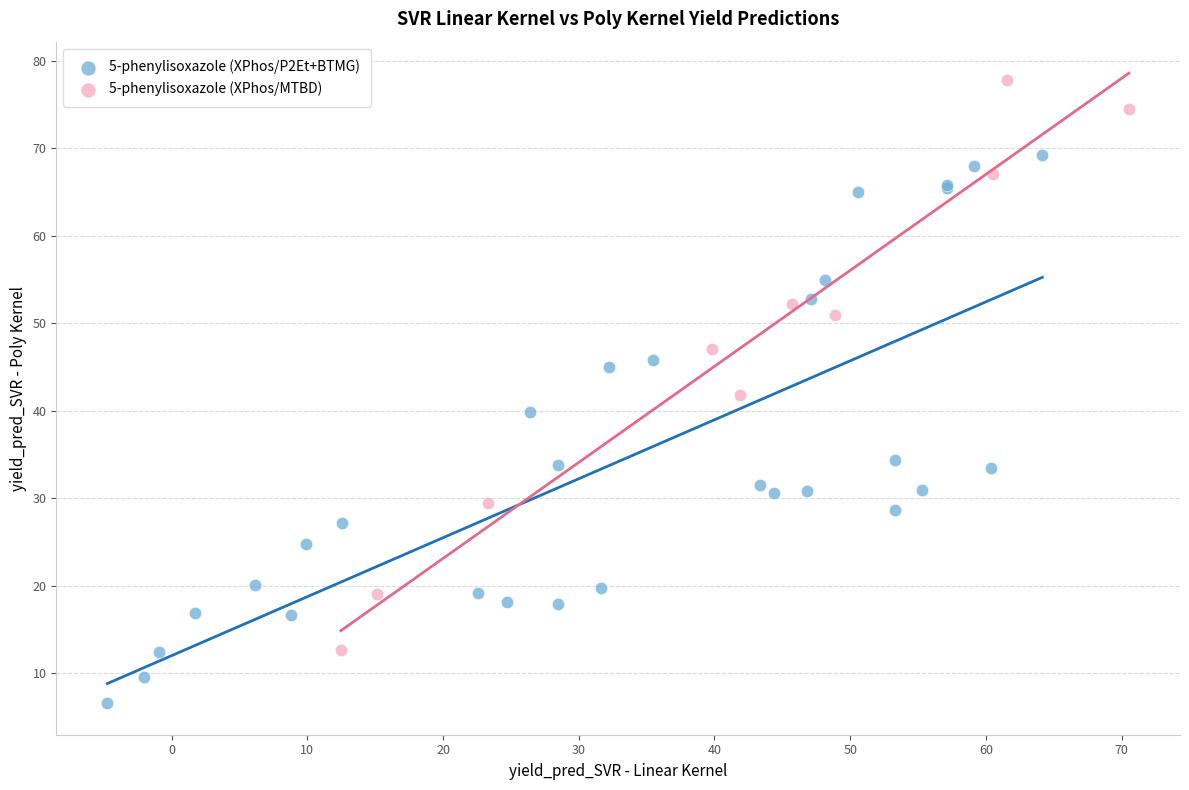

Which series reaches the minimum Y coordinate?

5-phenylisoxazole (XPhos/P2Et+BTMG)